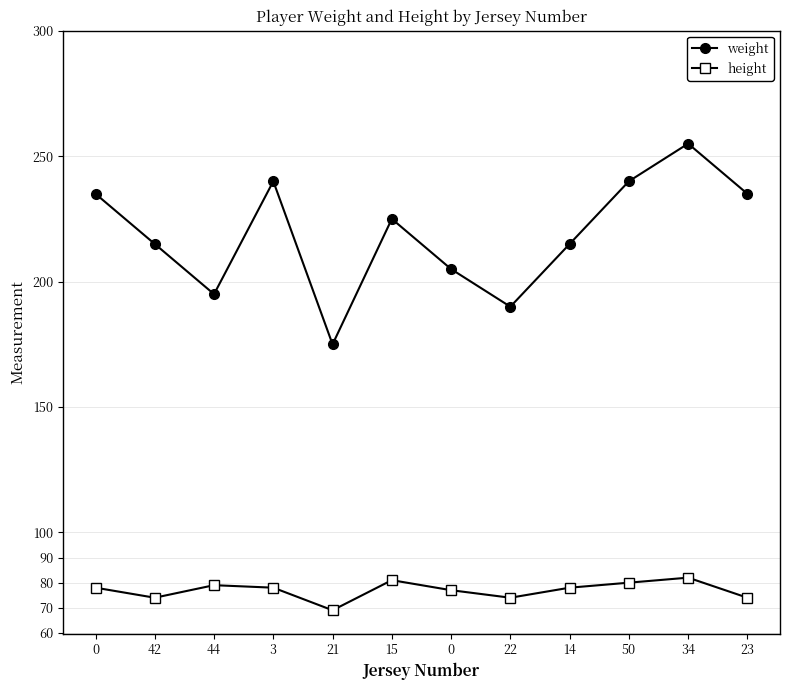

Reading left to right, transcribe all the data shown in this chart.

weight: 235	215	195	240	175	225	205	190	215	240	255	235
height: 78	74	79	78	69	81	77	74	78	80	82	74